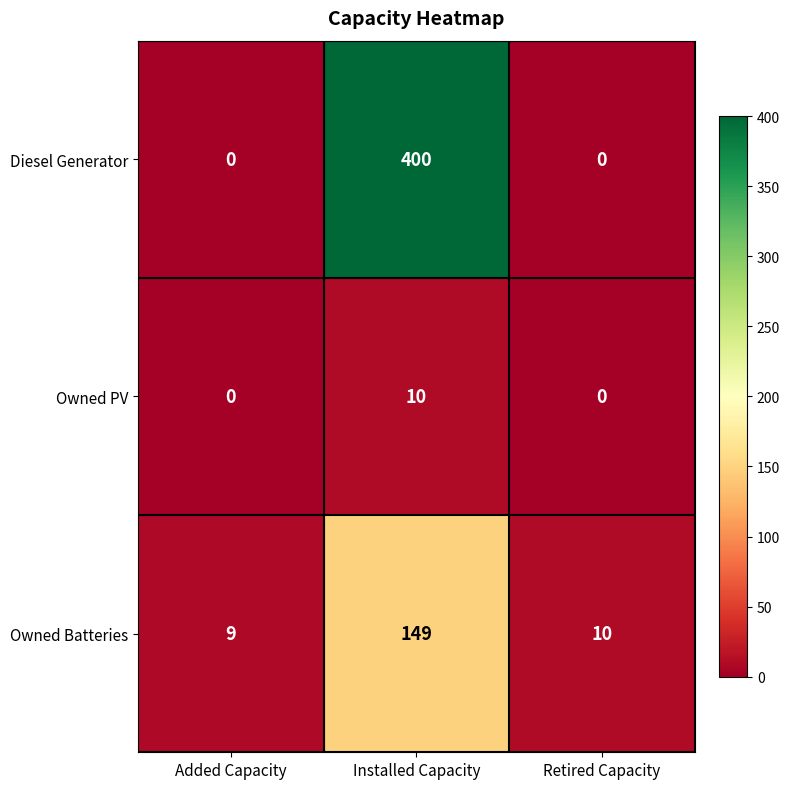

Rank the series by their average value, from lowest to highest.

Owned PV, Owned Batteries, Diesel Generator